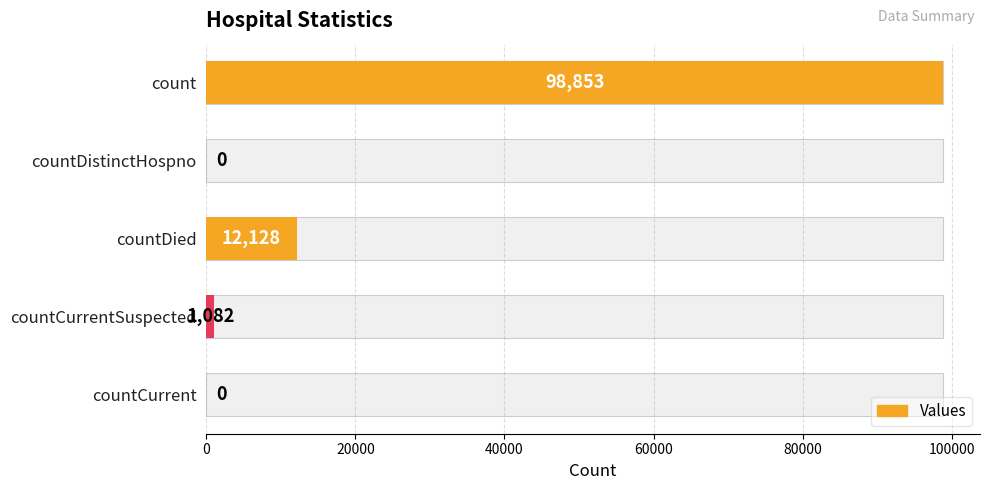

What is the sum of all values?

112063